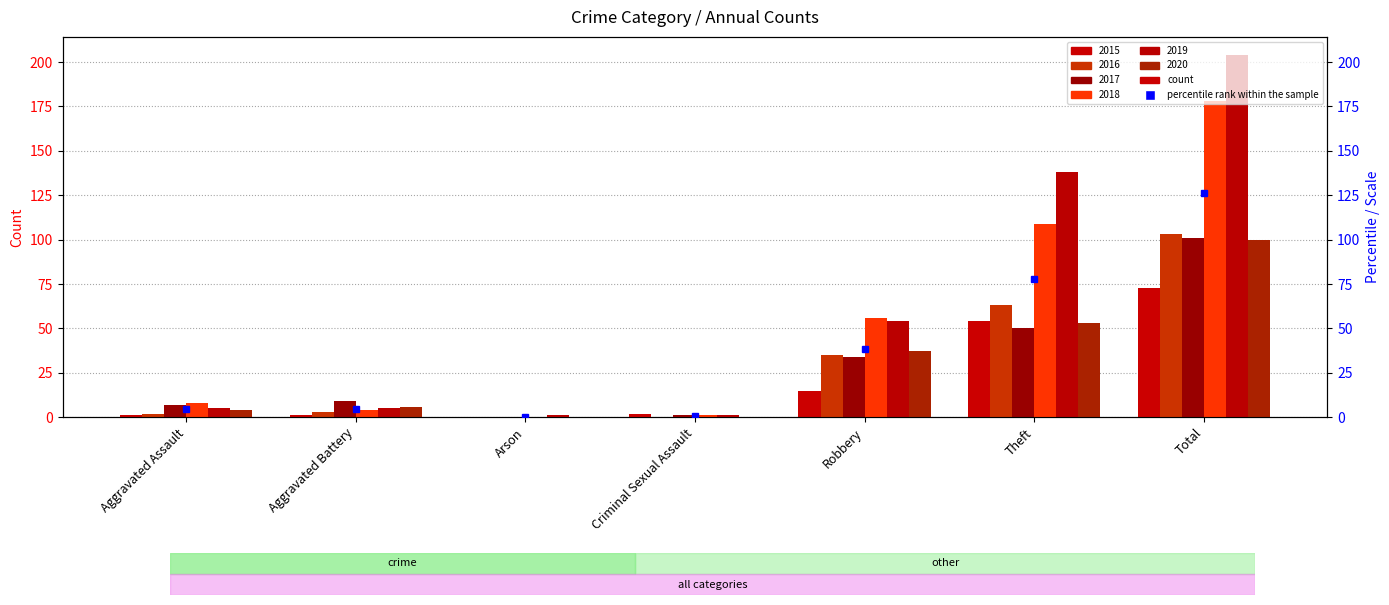

How many positive values does the 2015 series have?

6